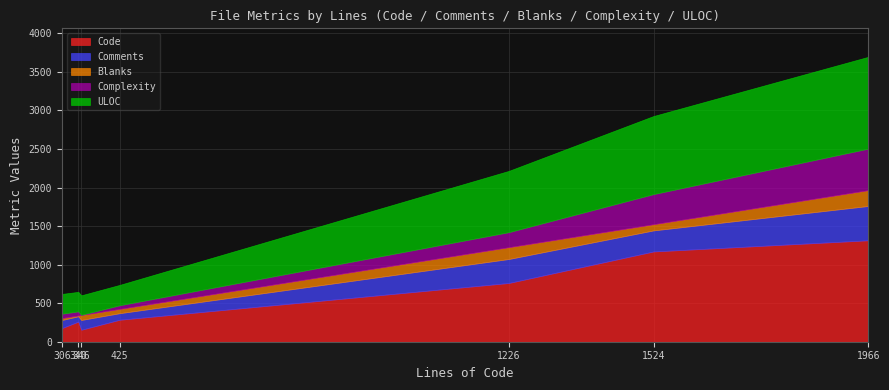

At which category is the sum across all series the highest?

1966